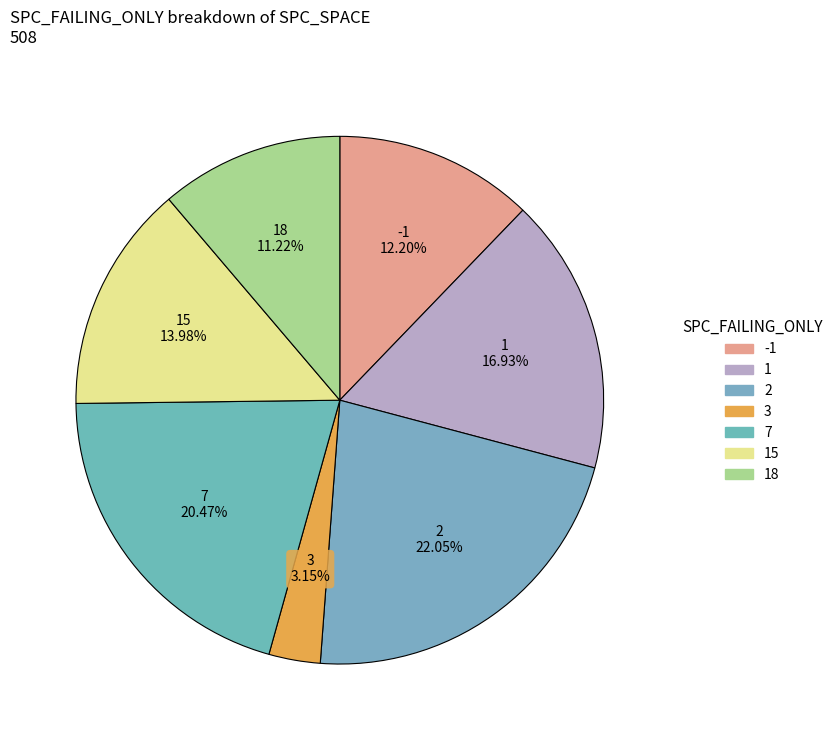

Does any single category account for the majority?

No